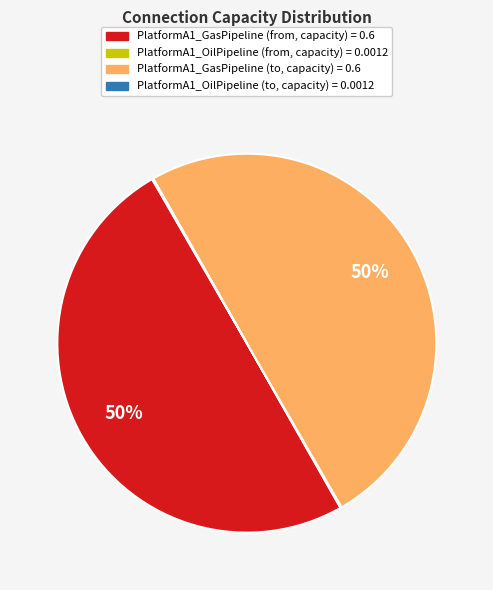

To the nearest percent, what is the average slice percentage?

25%